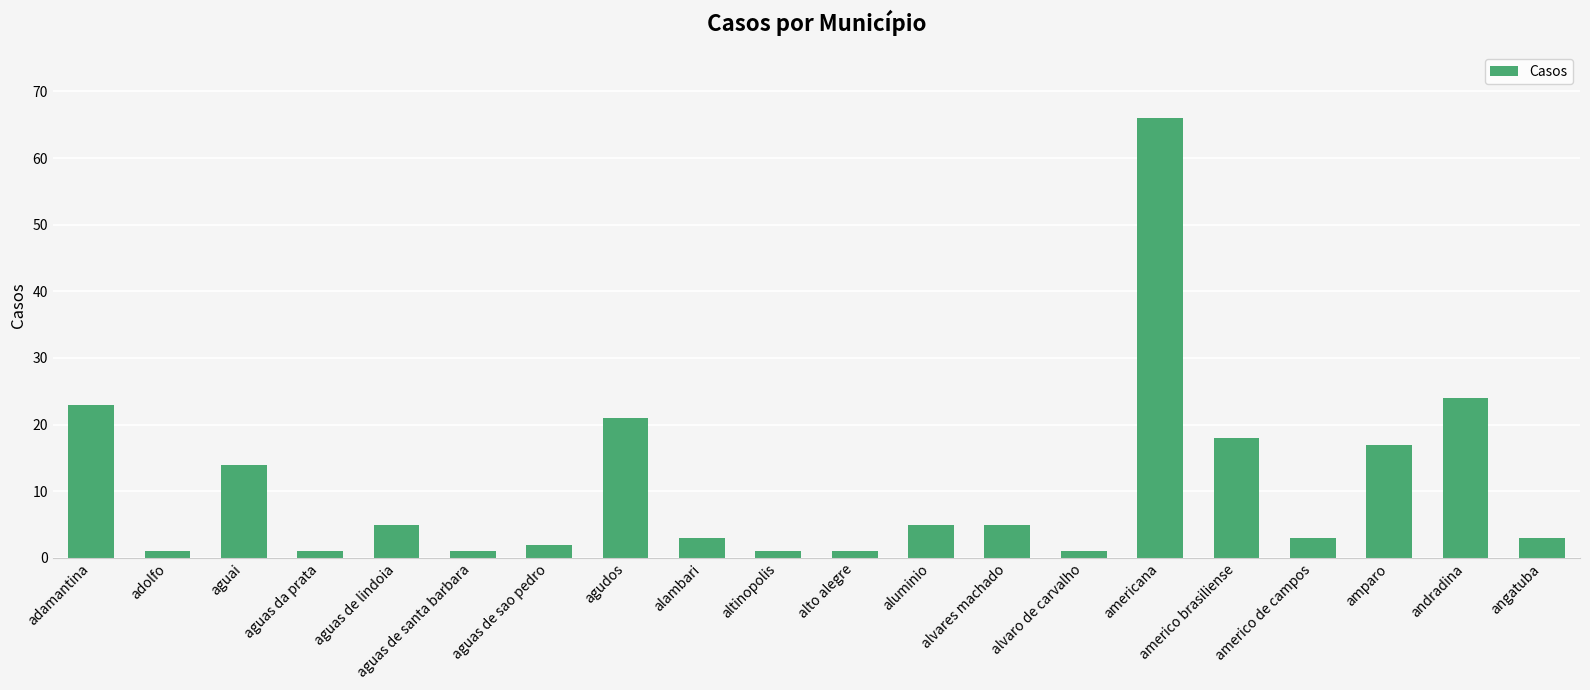

What is the label of the 11th bar from the right?

altinopolis